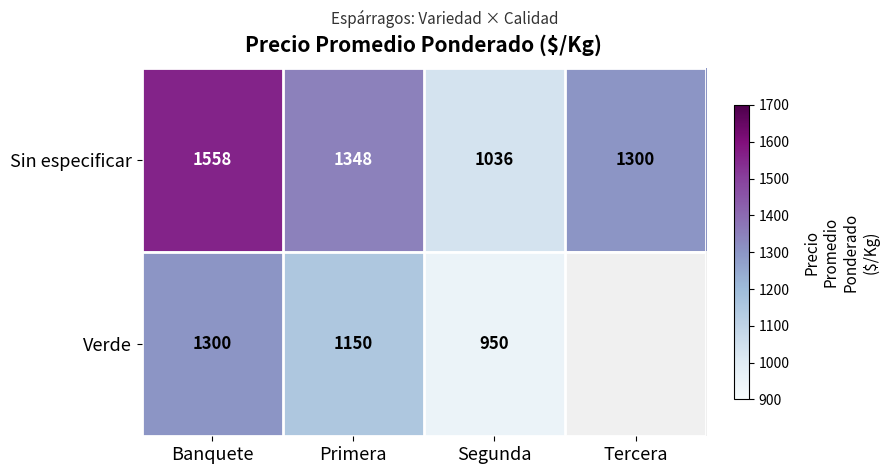

What is the maximum value shown in the chart?

1558.0